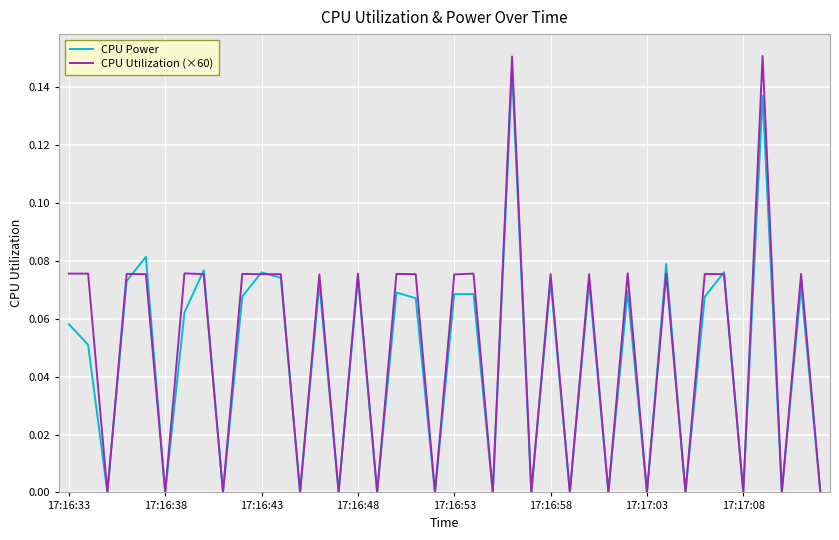

Which series has the largest range (max minus min)?

CPU Utilization (×60)